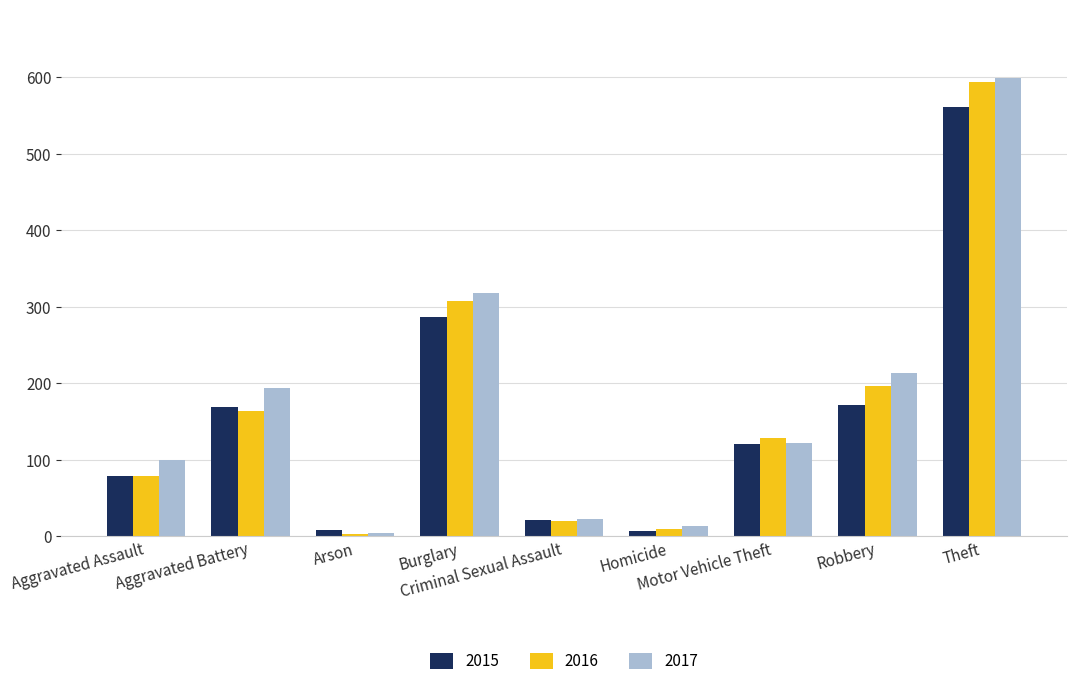

What is the difference between the maximum and minimum values in the 2016 series?

591